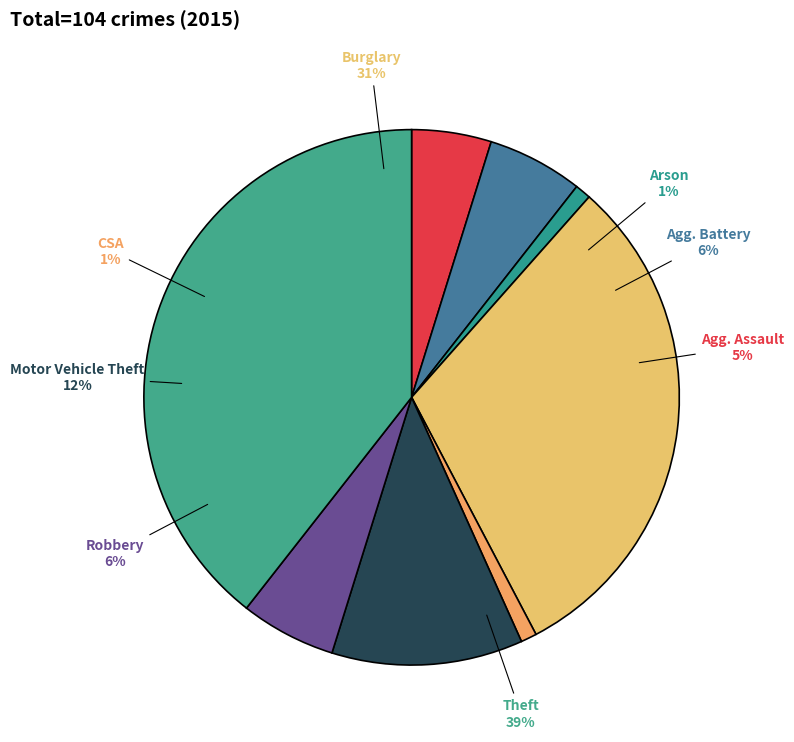

How many slices are in this pie chart?

8